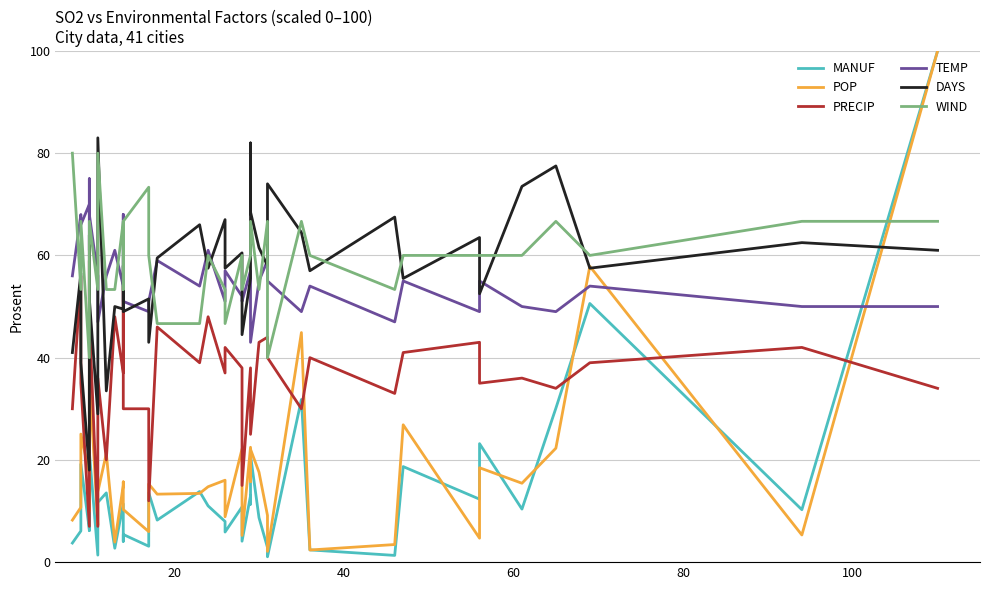

Count the number of categories in the chart.

40